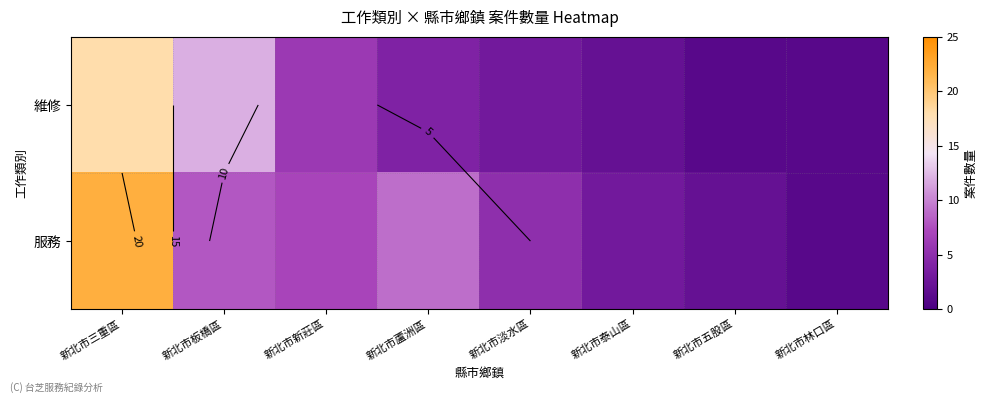

Which series has the largest range (max minus min)?

服務